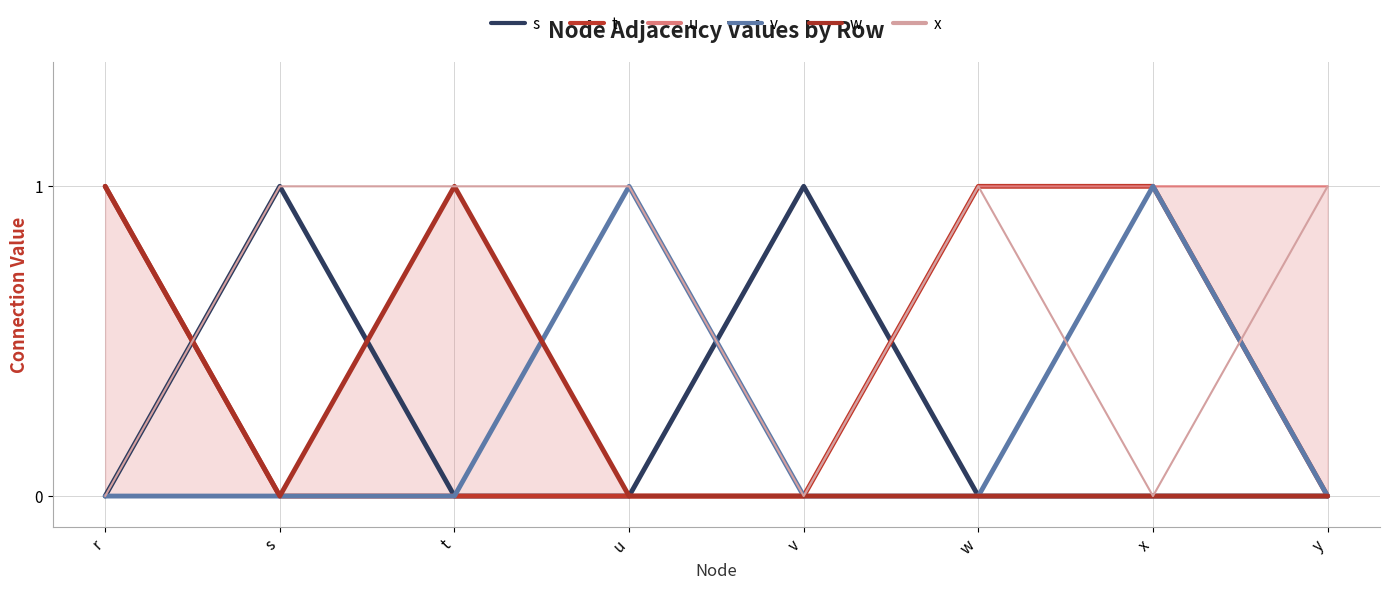

How many positive values does the u series have?

4